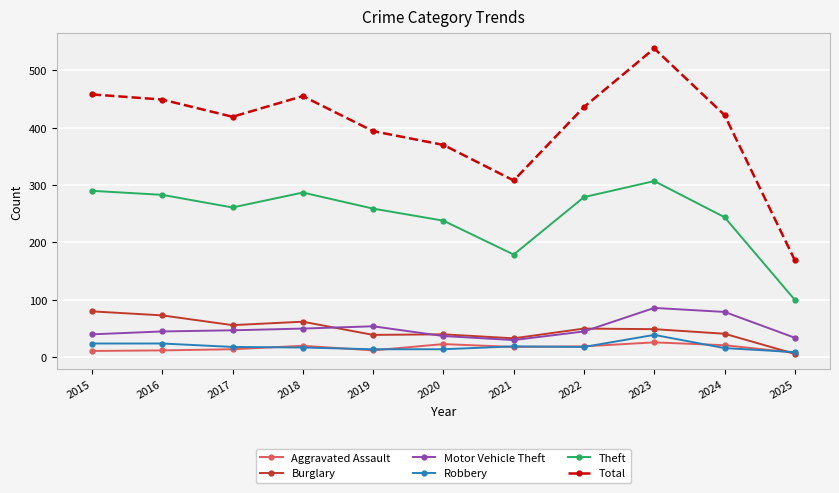

True or false: Burglary has a value of 42 at 2018.

False